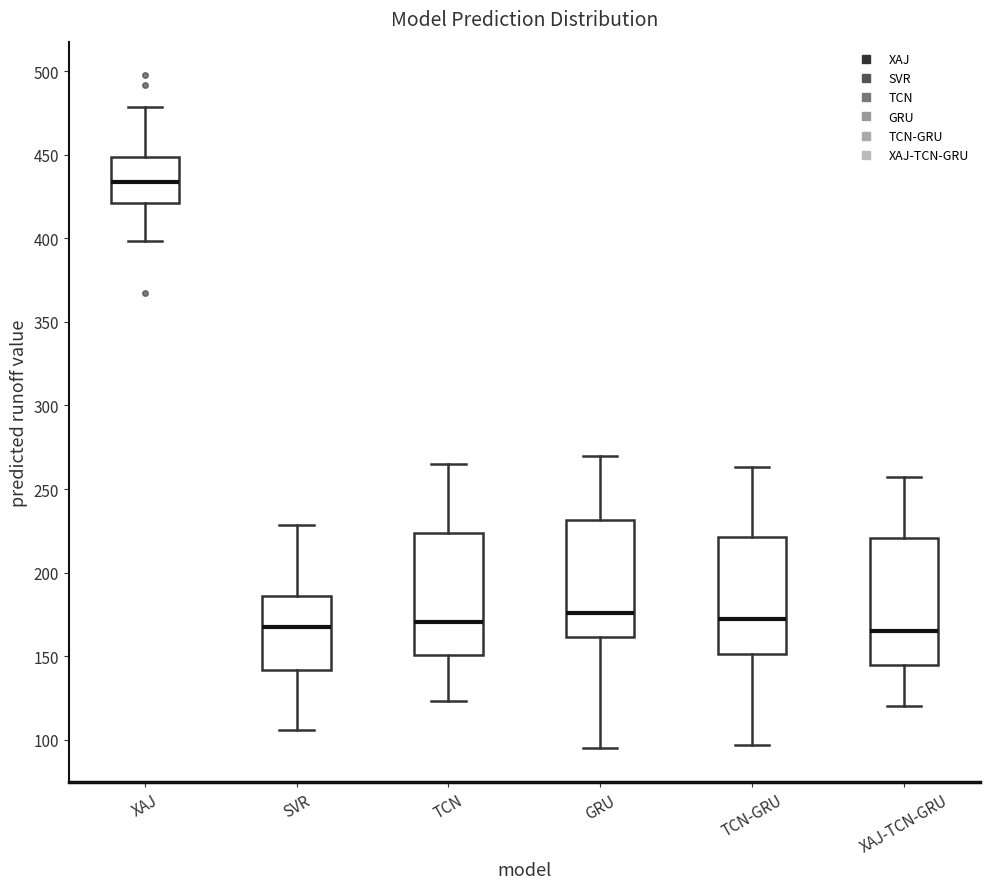

Reading left to right, transcribe this box plot: for each box, give where its median line is, the range the box spans, and where its two whiskers end, as read against the y-axis. The values are not printed on the chart, so give them approximately, as read against the axis.

XAJ: median 435, box 420 to 450, whiskers 400 to 480
SVR: median 165, box 140 to 185, whiskers 105 to 230
TCN: median 170, box 150 to 225, whiskers 125 to 265
GRU: median 175, box 160 to 230, whiskers 95 to 270
TCN-GRU: median 170, box 150 to 220, whiskers 95 to 265
XAJ-TCN-GRU: median 165, box 145 to 220, whiskers 120 to 255